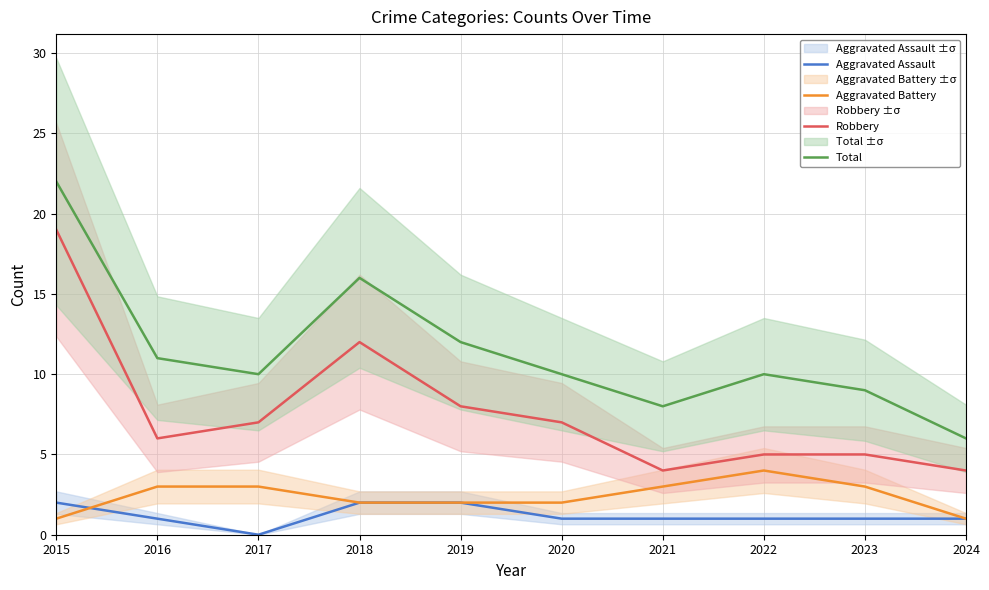

At which category does the chart reach its peak across all series?

2015